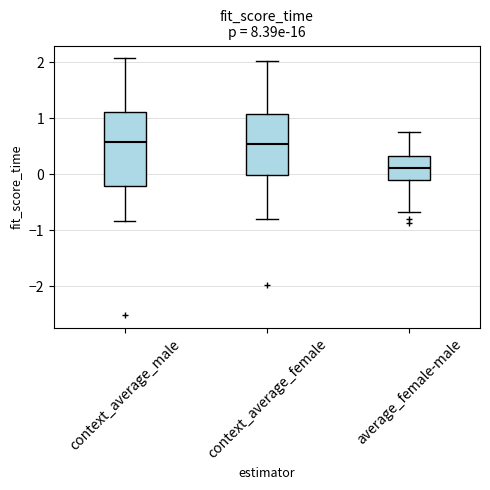

Reading left to right, transcribe this box plot: for each box, give where its median line is, the range the box spans, and where its two whiskers end, as read against the y-axis. The values are not printed on the chart, so give them approximately, as read against the axis.

context_average_male: median 0.6, box -0.2 to 1.1, whiskers -0.8 to 2.1
context_average_female: median 0.5, box 0.0 to 1.1, whiskers -0.8 to 2.0
average_female-male: median 0.1, box -0.1 to 0.3, whiskers -0.7 to 0.7